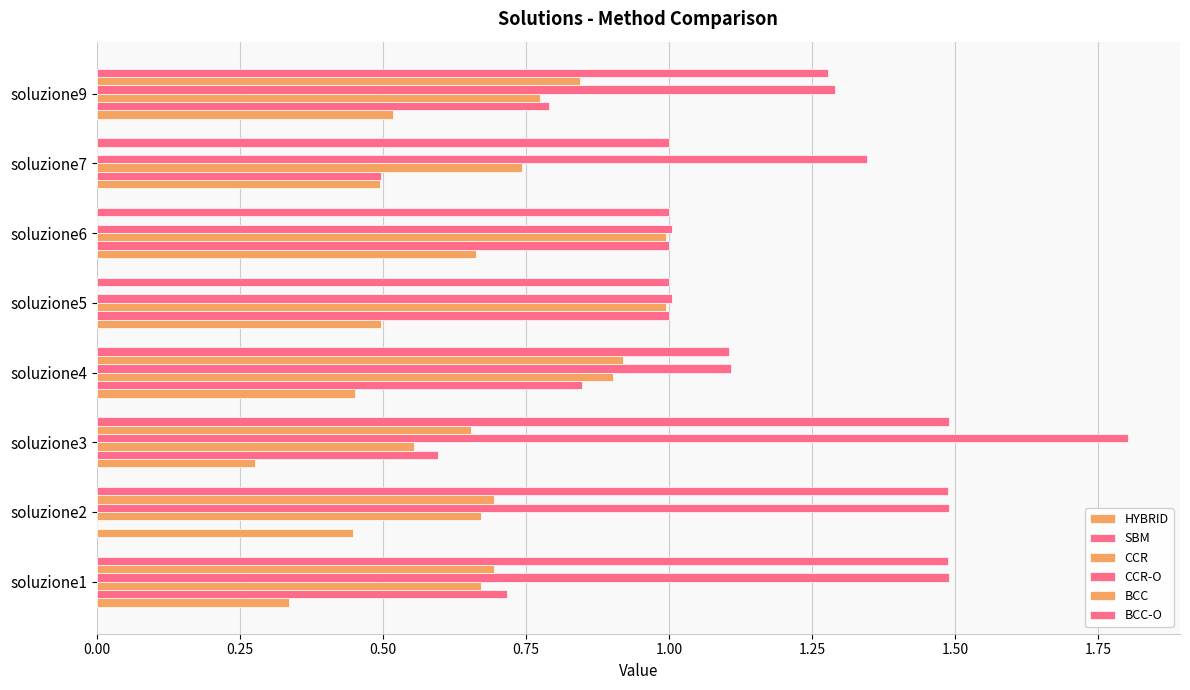

What is the difference between the maximum and minimum values in the HYBRID series?

0.4